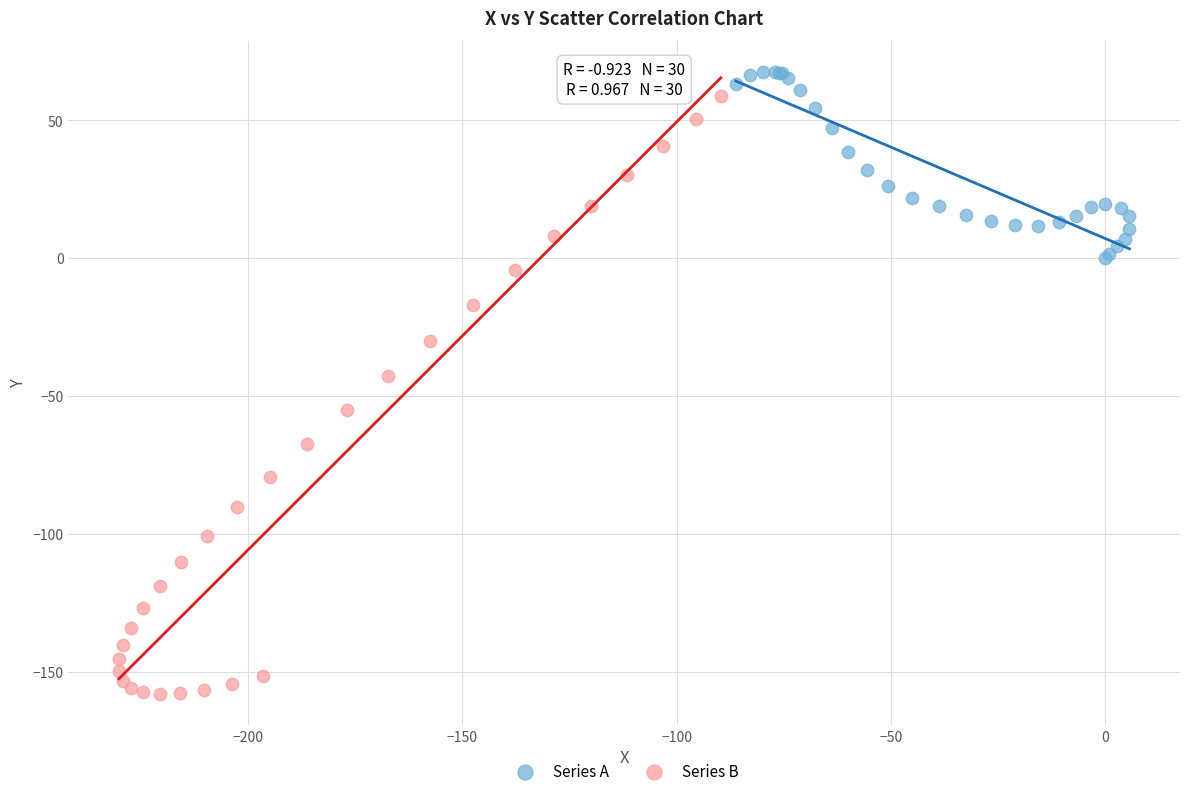

Which series contains the lowest Y value?

Series B